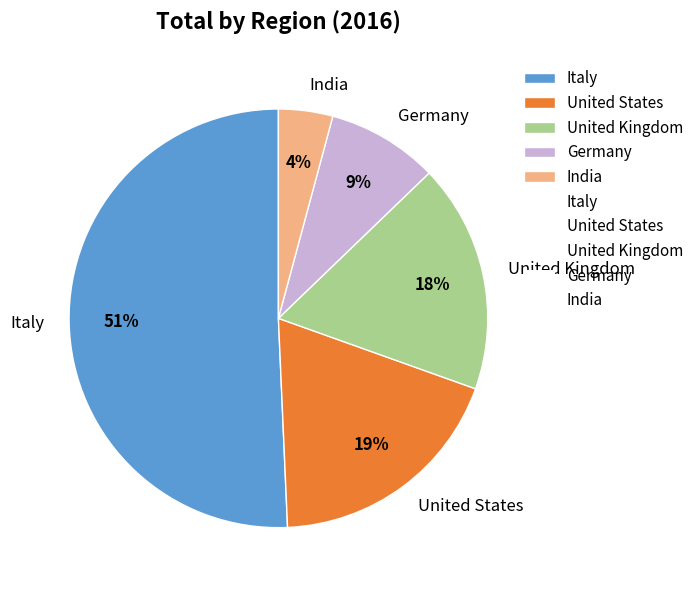

Is there a majority slice in this chart?

Yes